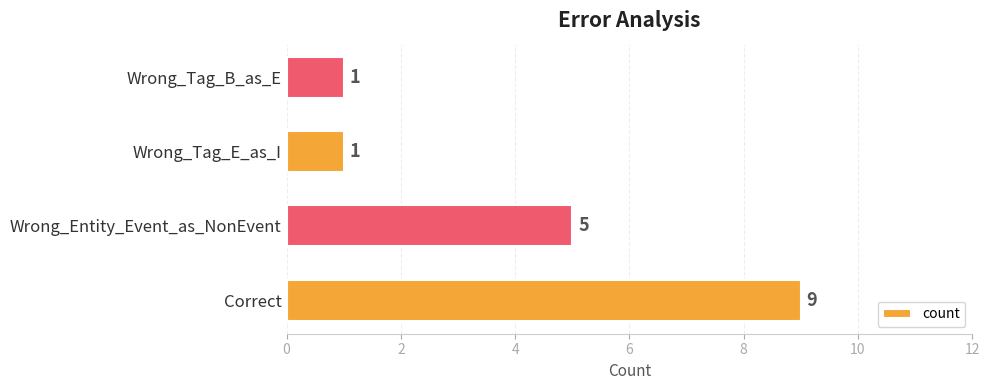

What is the maximum value shown in the chart?

9